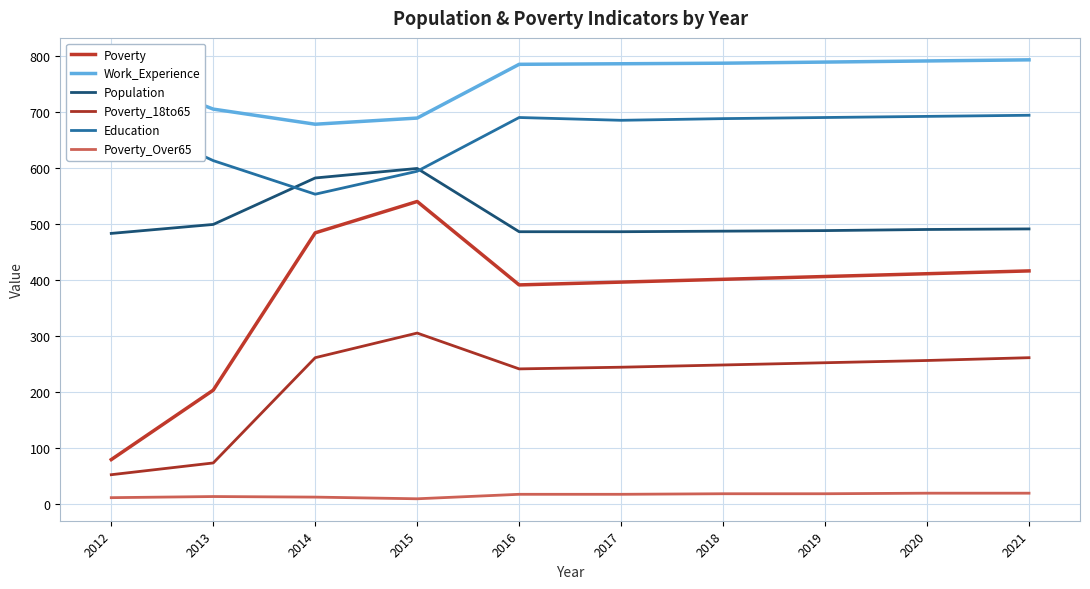

At which label does Poverty_18to65 reach its peak?

2015